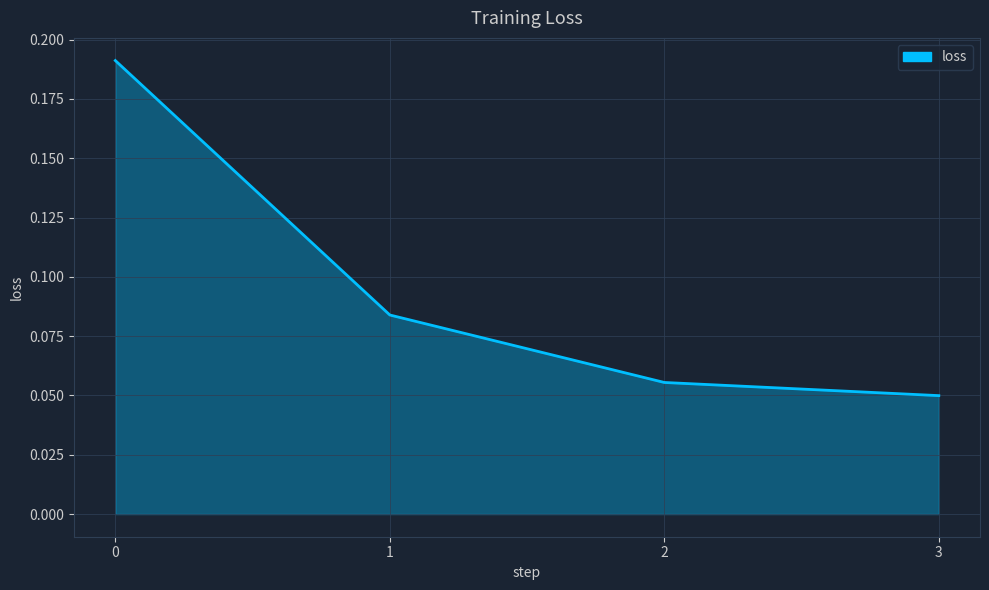

Which label corresponds to the smallest value in the chart?

3